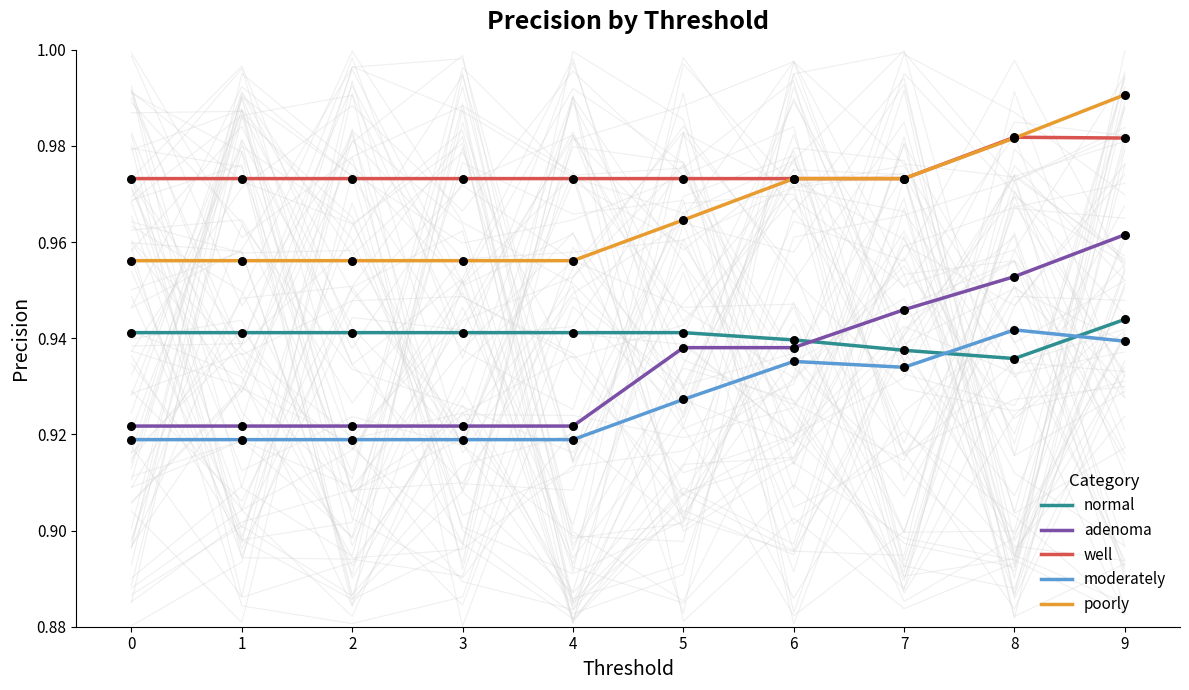

Is the value of moderately at 6 greater than the value of poorly at 5?

No